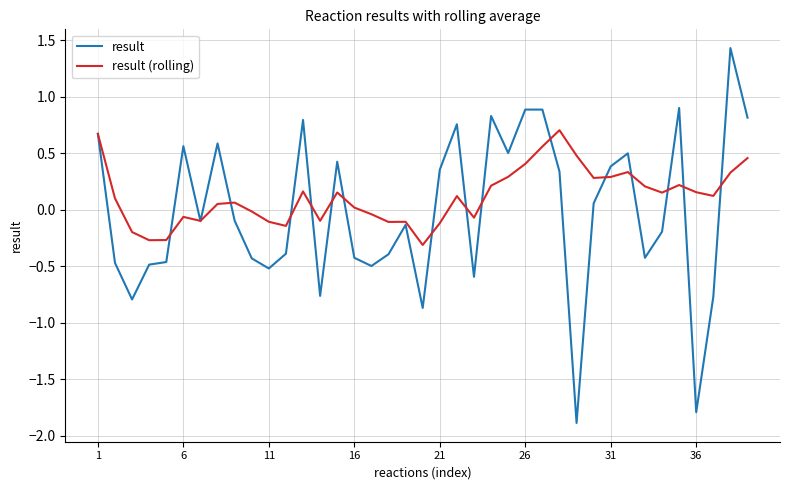

How many negative values does the result (rolling) series have?

15